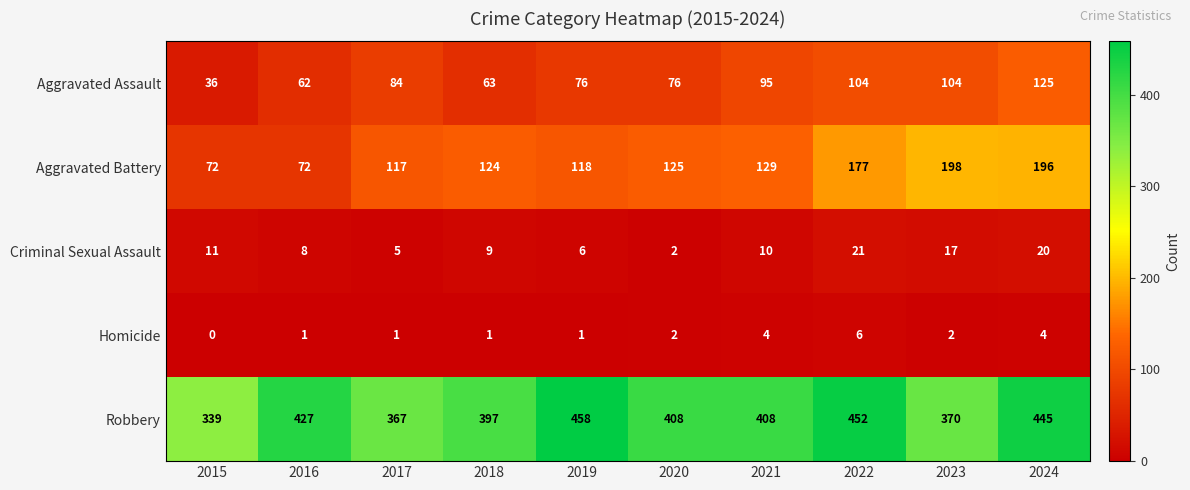

The value of Criminal Sexual Assault at 2020 is 4. True or false?

False